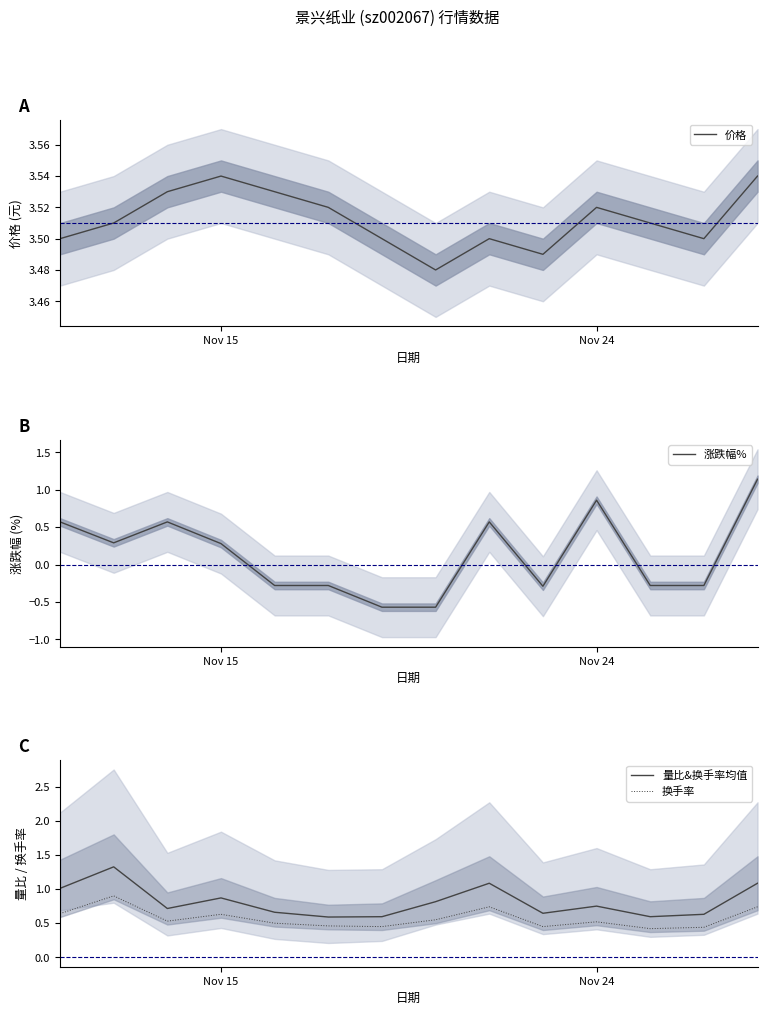

The 量比&换手率均值 series shows 1.2 at Nov 15. True or false?

False